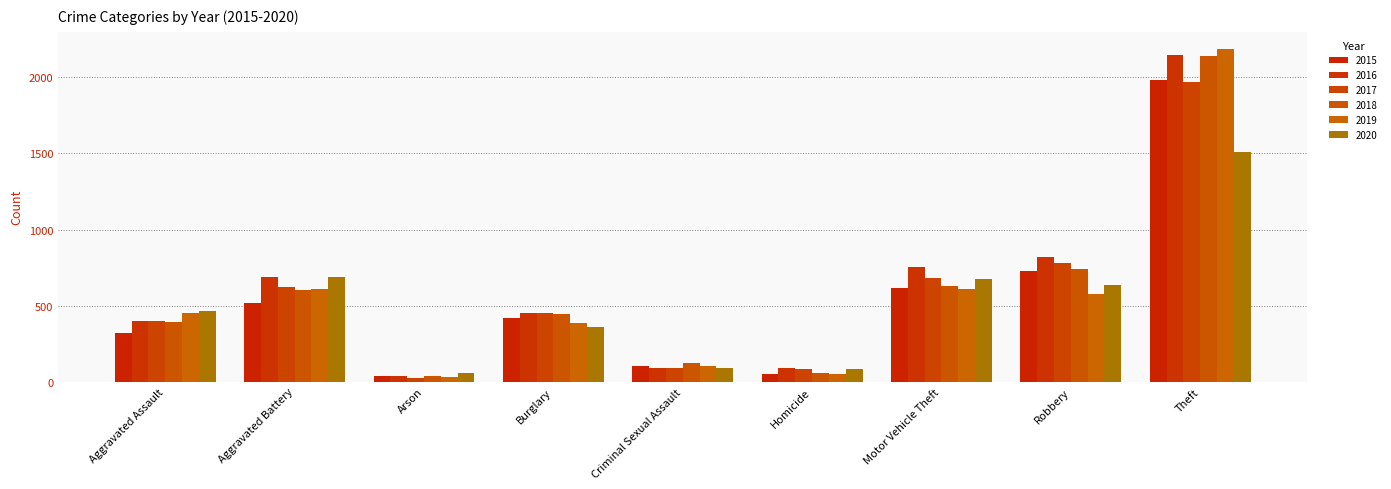

What is the minimum value for 2015?

35